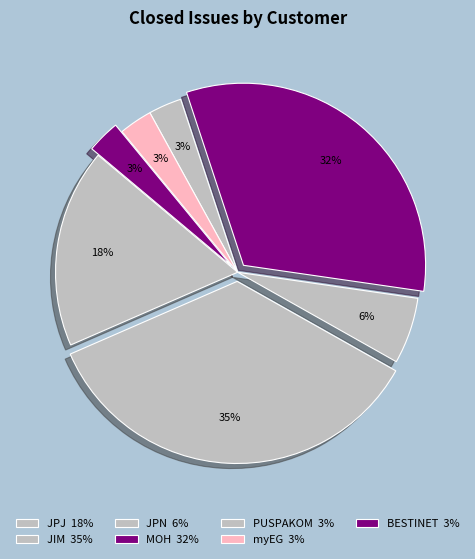

Which slice is the largest?

JIM